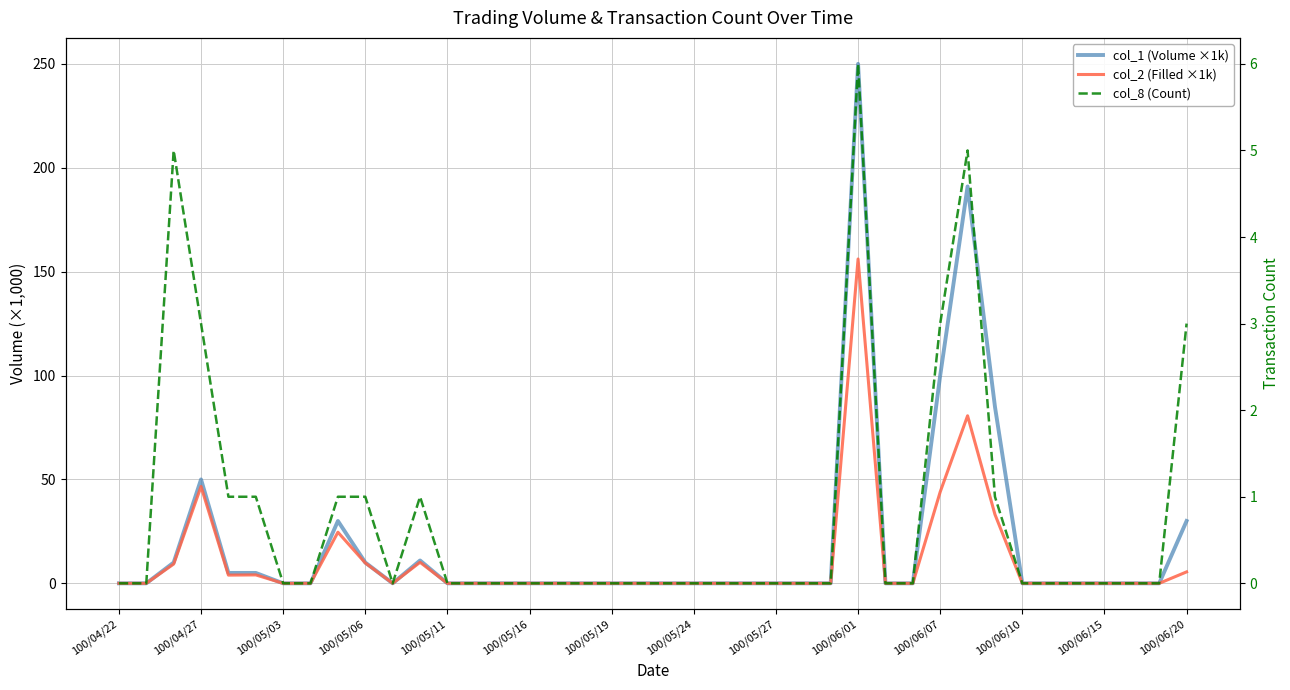

In col_8 (Count), how many points are lower than both neighbors (excluding endpoints)?

1